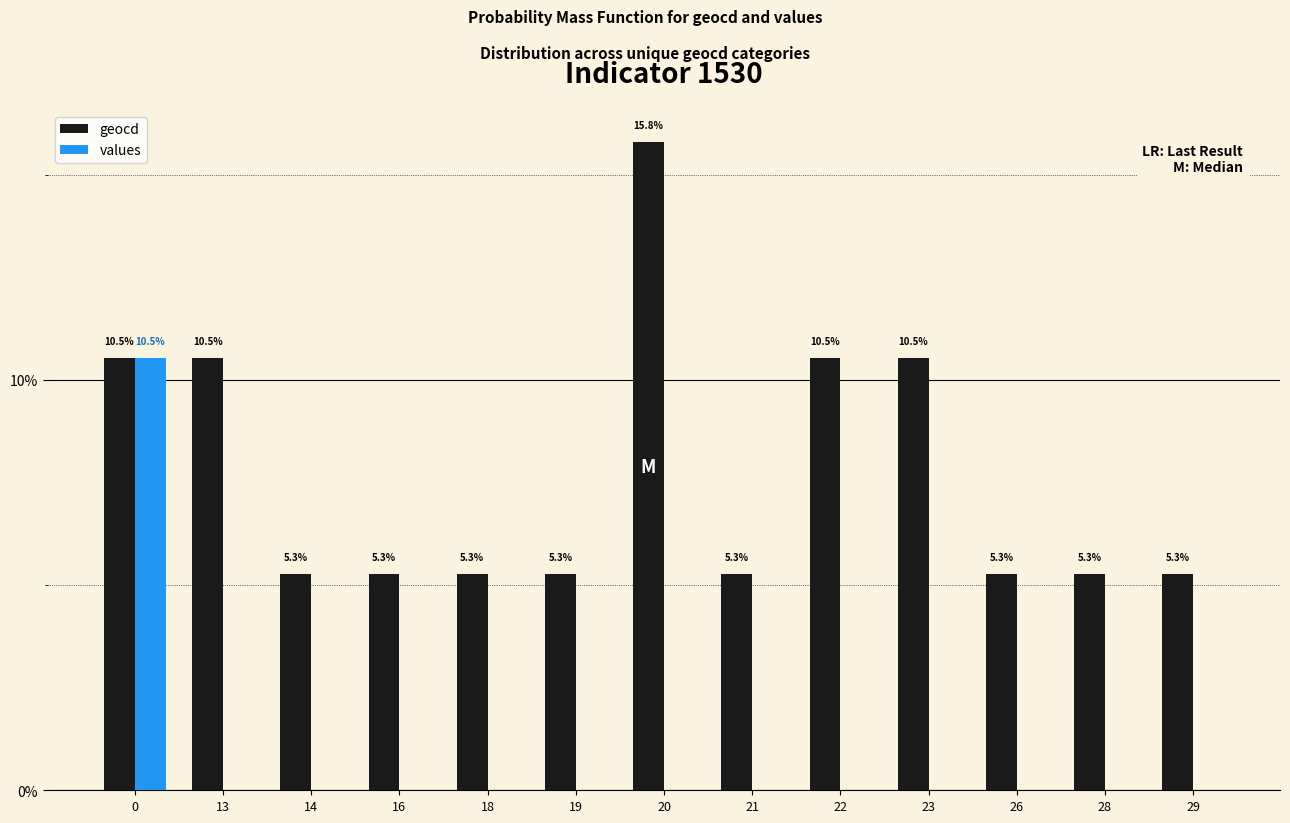

What is the sum of all values values?

10.5